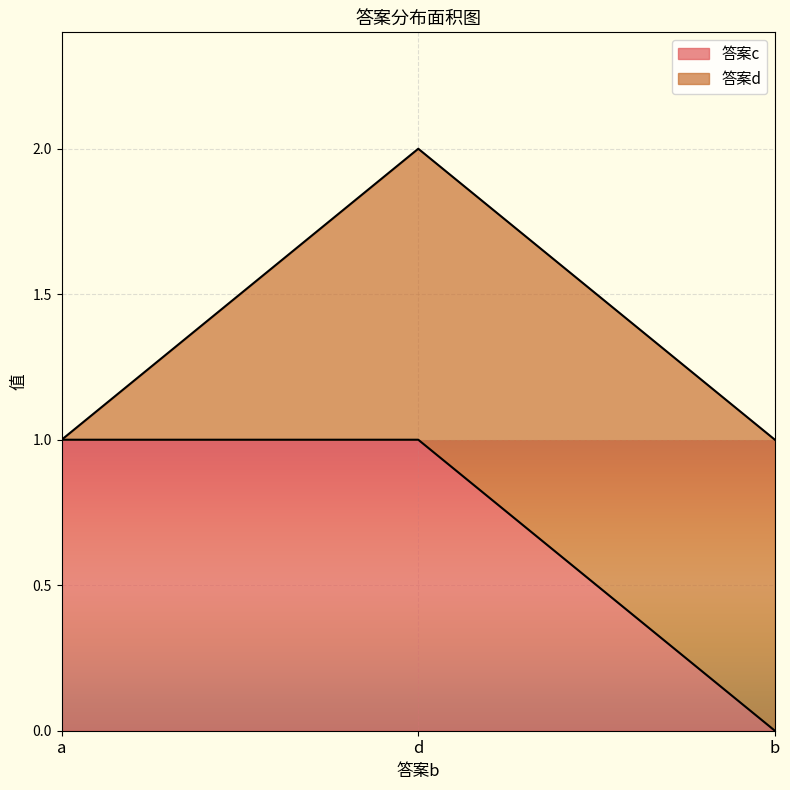

Reading left to right, what are all the values shown in this chart?

a=1	d=1	b=0